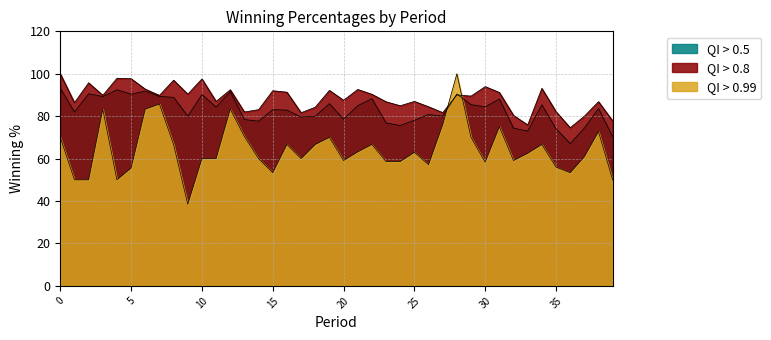

How many times do short winning percent and winning percent cross each other?

2